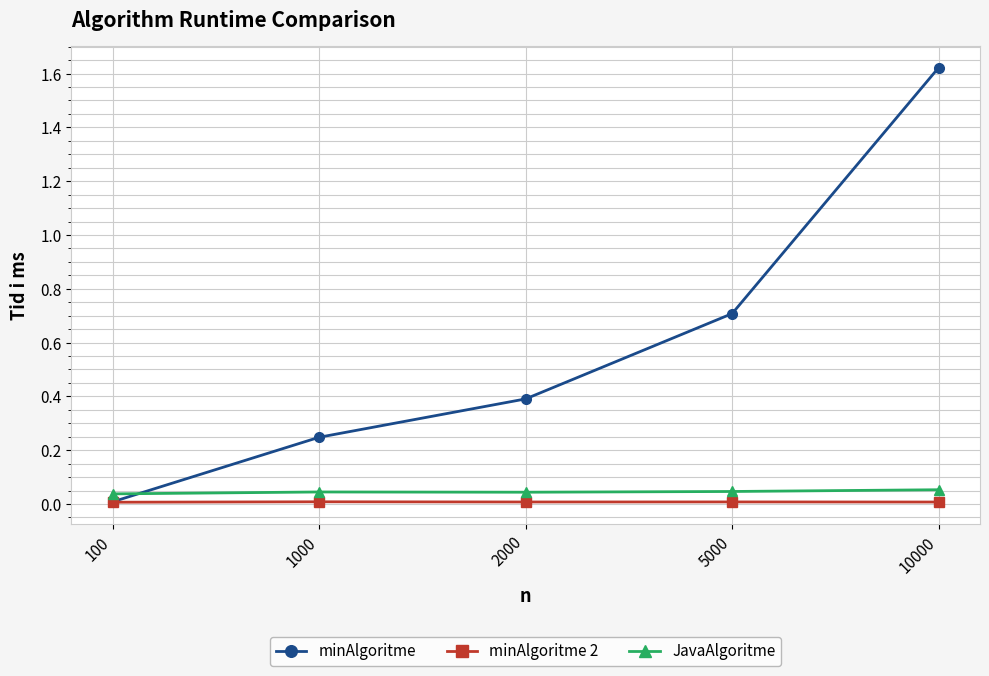

Rank the categories by minAlgoritme value from lowest to highest.

100, 1000, 2000, 5000, 10000